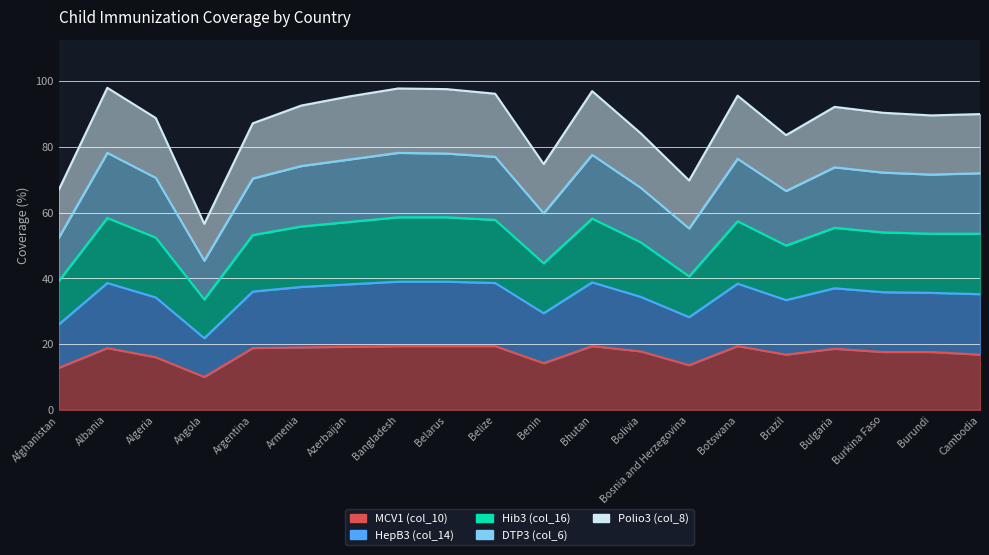

What is the label of the 16th point from the left?

Brazil